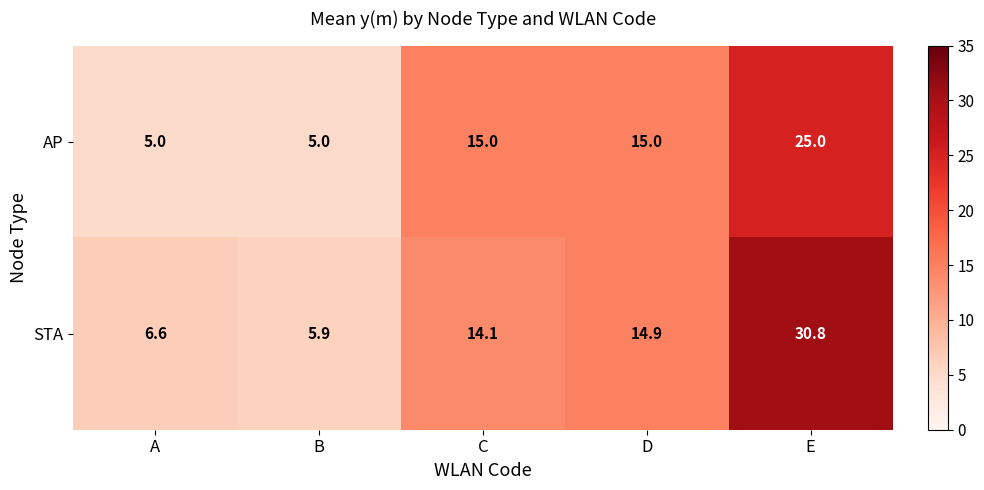

At how many categories does at least one series exceed 5?

5